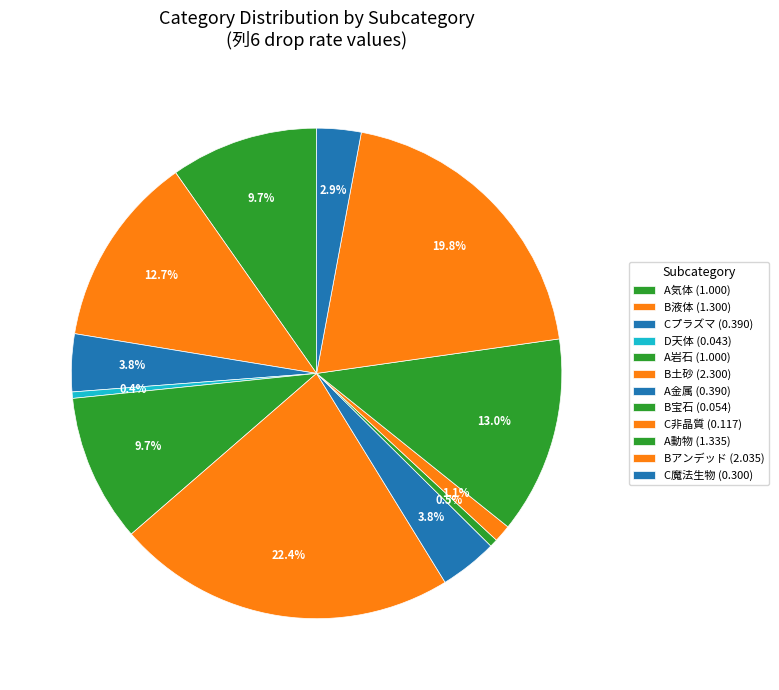

Count the number of slices in the pie.

12